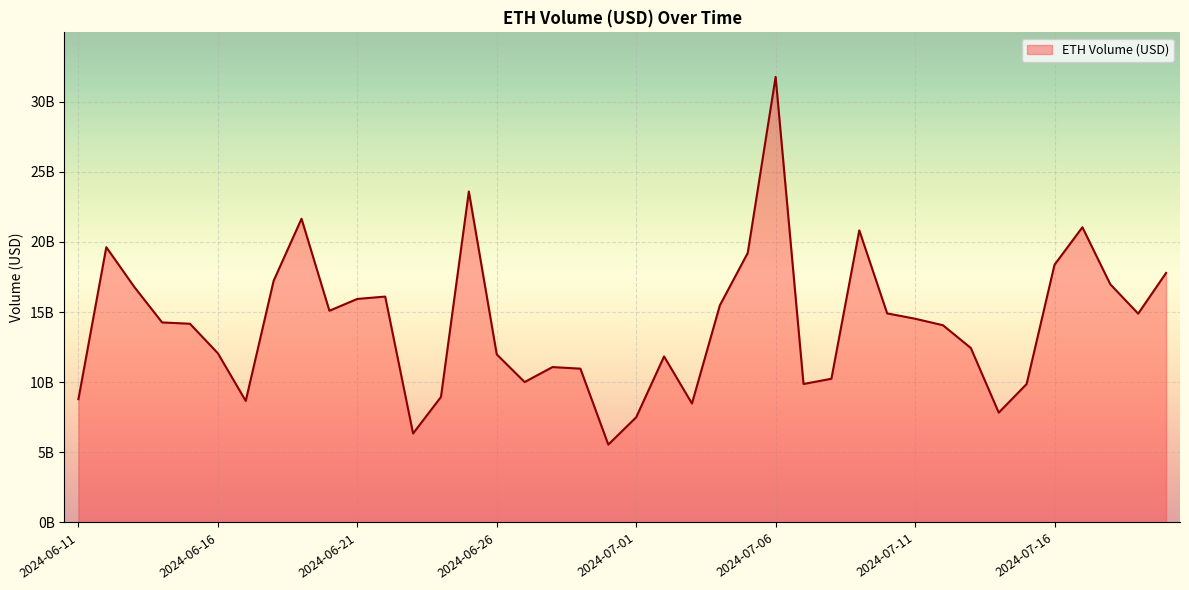

Does the chart have visible grid lines?

Yes